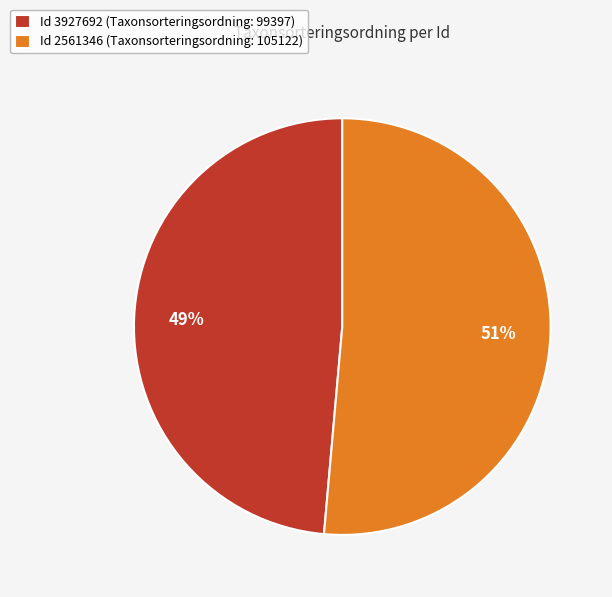

Which category has the biggest portion of the pie?

Id 2561346 (Taxonsorteringsordning: 105122)